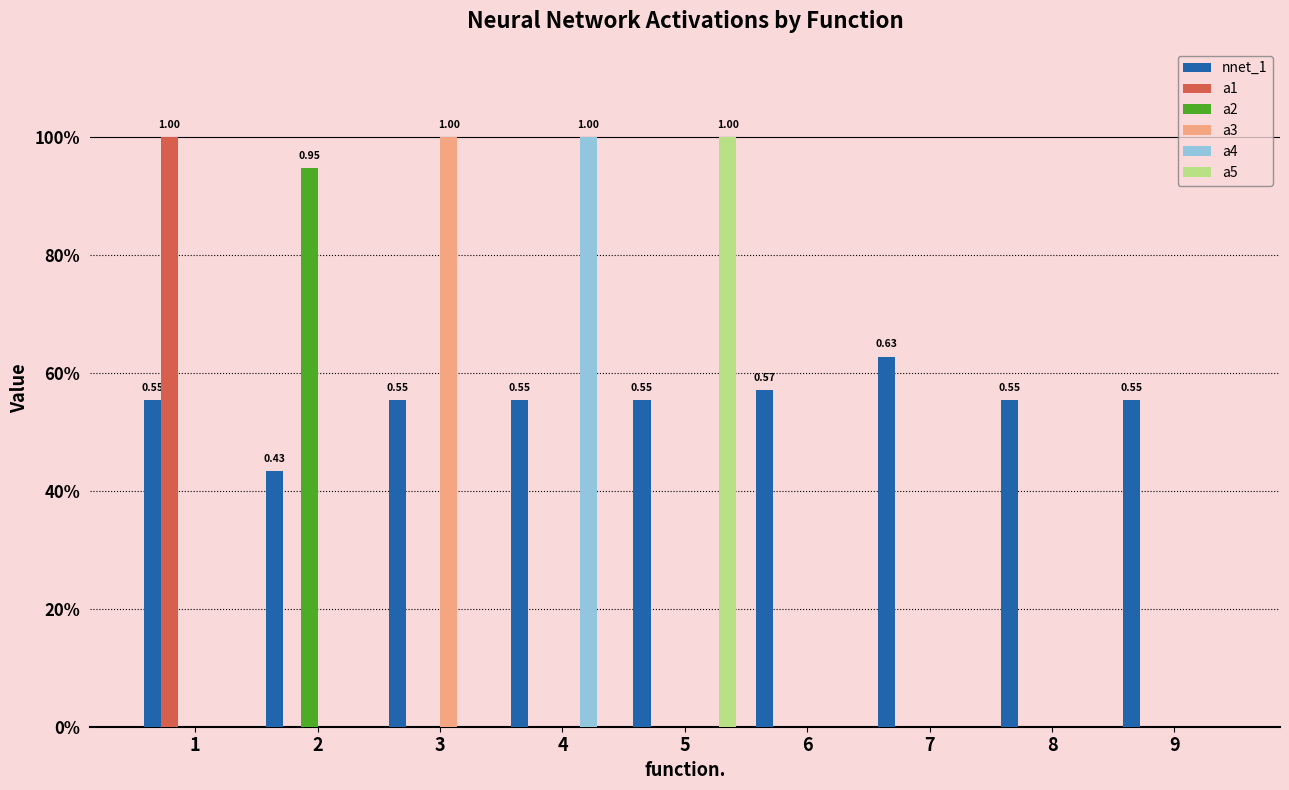

Which series changed the most between 2 and 9?

a2